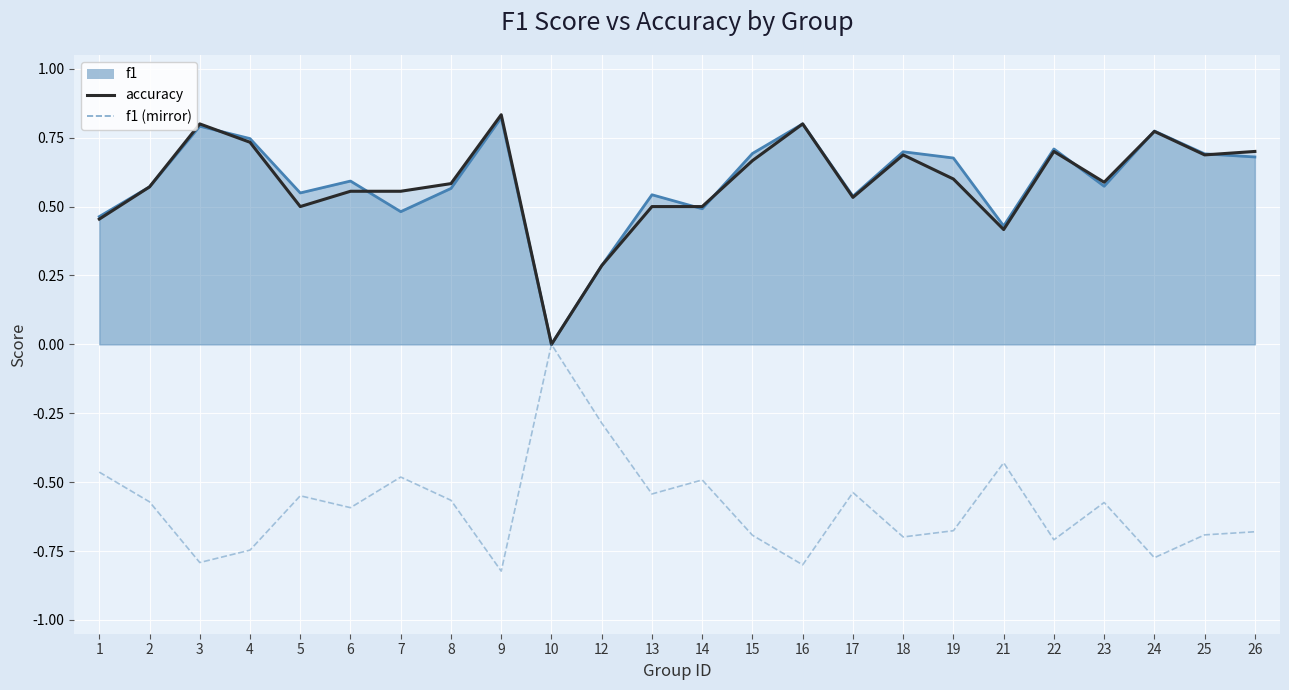

Is the value of accuracy at 25 greater than the value of f1 at 7?

Yes